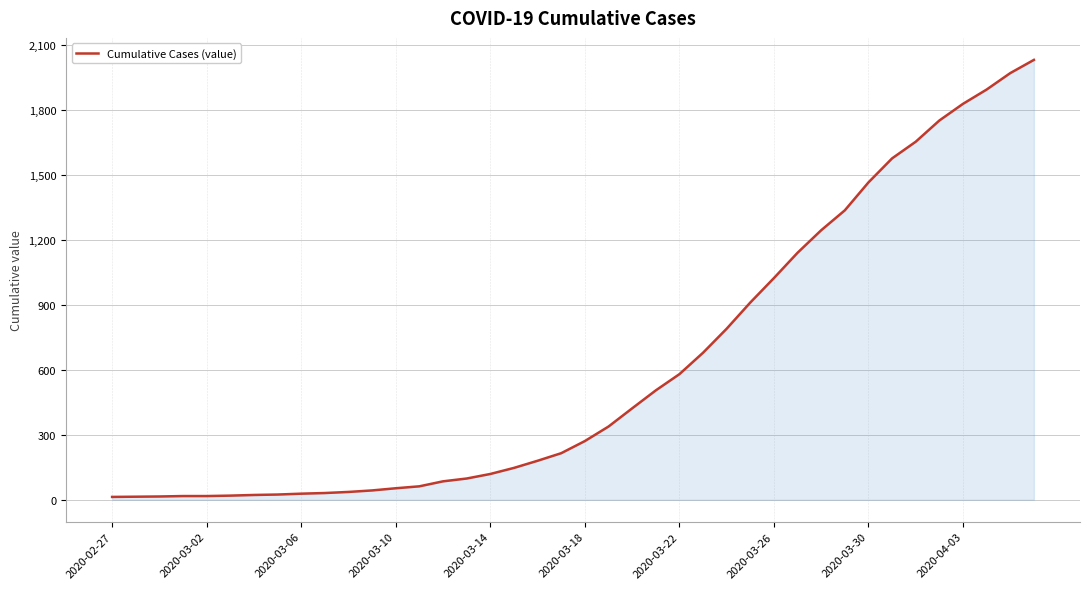

What is the greatest value displayed?

2032